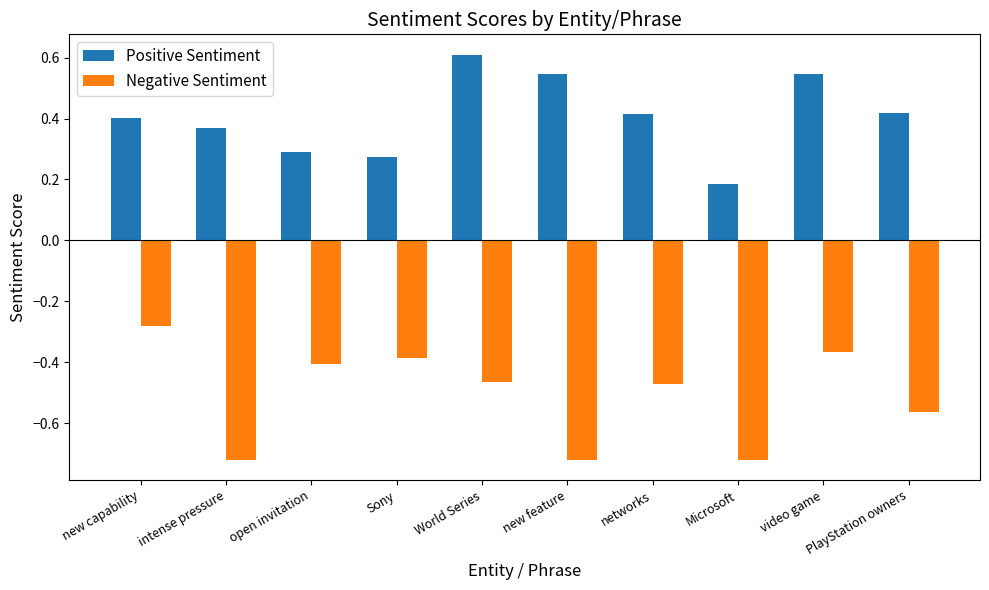

What is the sum of the Negative Sentiment values at Sony and World Series?

-0.8